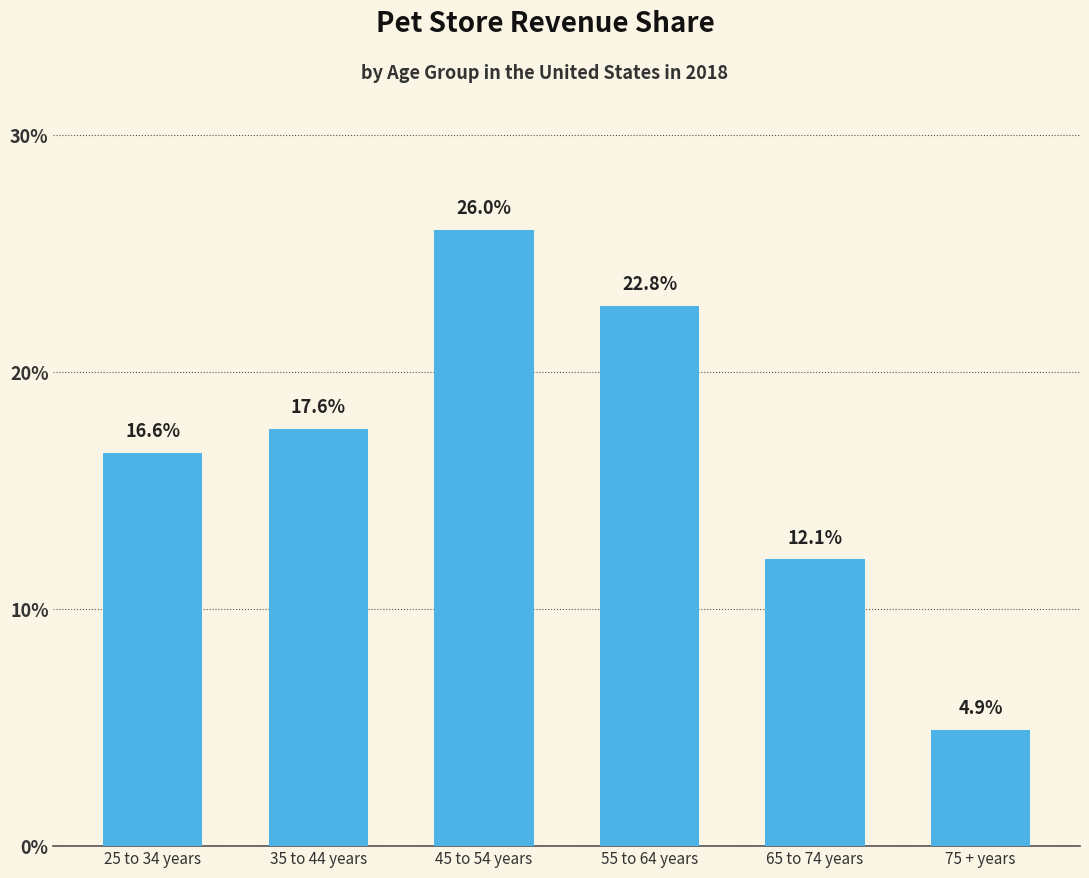

What is the difference between the maximum and minimum values?

21.1